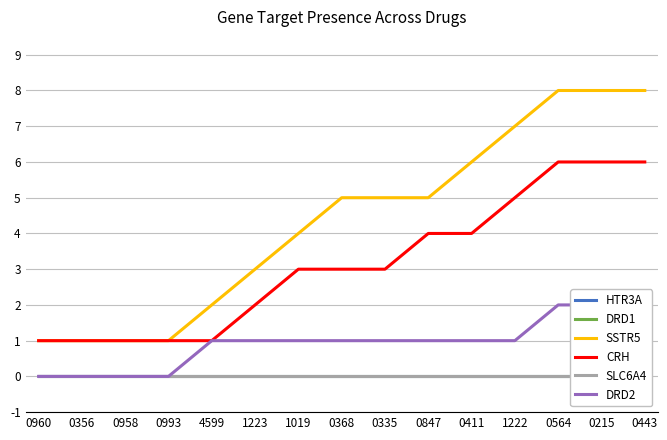

Does the chart display data point markers on the line(s)?

No